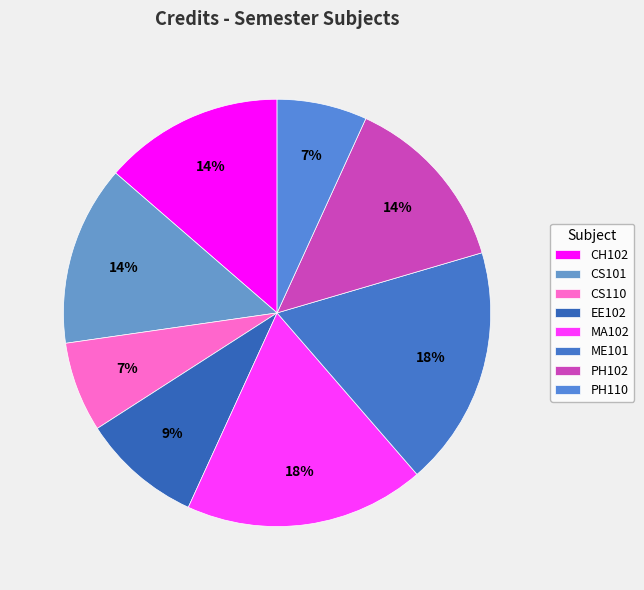

To the nearest percent, what portion does CS101 represent?

14%